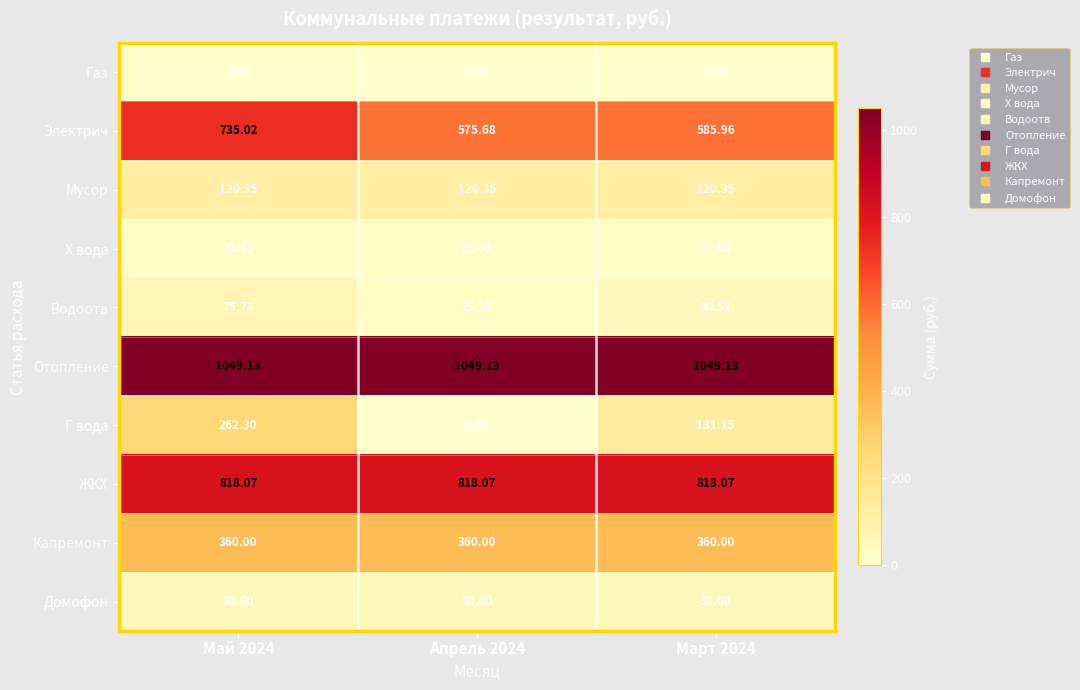

What is the total value across all series at Апрель 2024?

3020.1